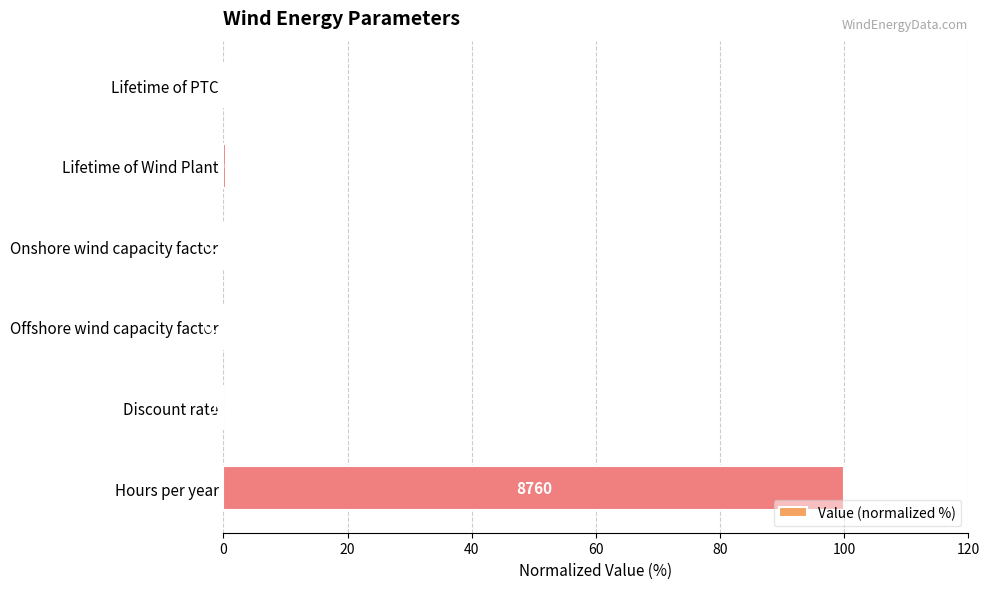

What is the sum of all values?

100.5